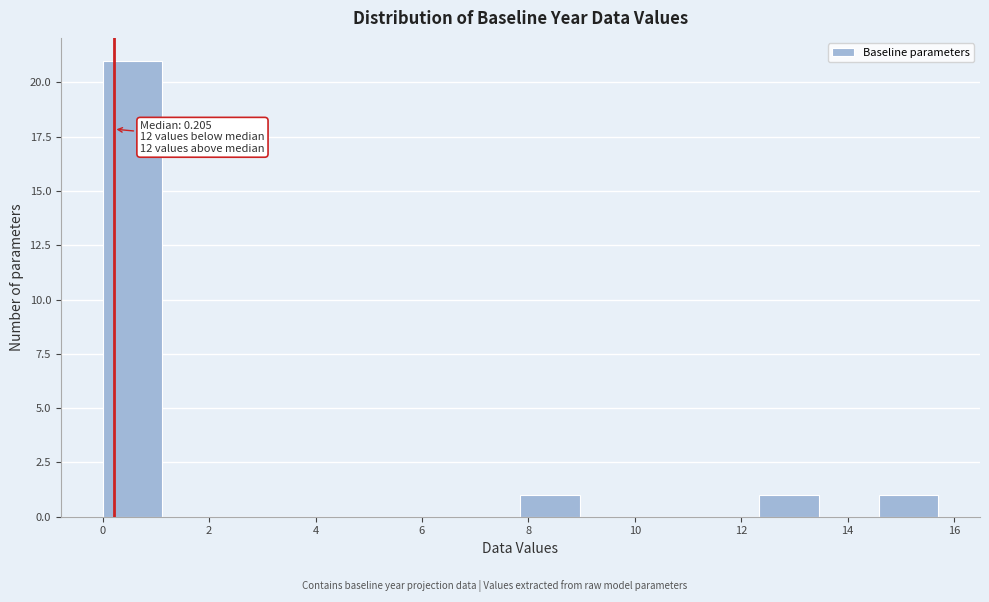

Which range on the x-axis has the tallest bar?

0.0 to 1.2